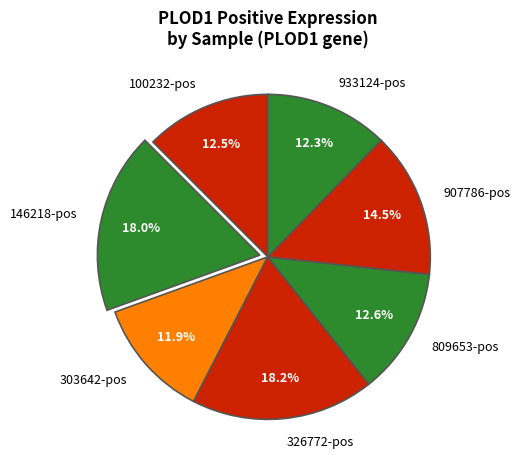

Combined, do 907786-pos and 933124-pos account for over 50%?

No